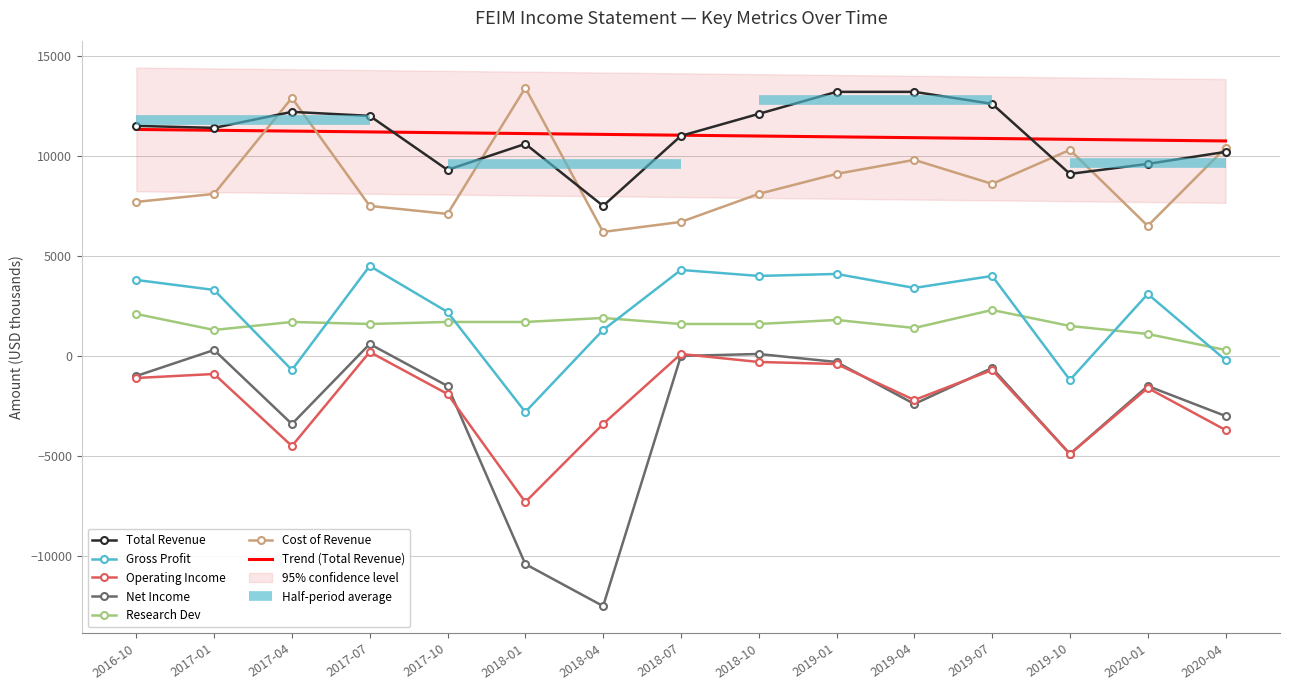

Reading right to left, extract all data points from this chart.

Total Revenue: 10200	9600	9100	12600	13200	13200	12100	11000	7500	10600	9300	12000	12200	11400	11500
Gross Profit: -200	3100	-1200	4000	3400	4100	4000	4300	1300	-2800	2200	4500	-700	3300	3800
Operating Income: -3700	-1600	-4900	-700	-2200	-400	-300	100	-3400	-7300	-1900	200	-4500	-900	-1100
Net Income: -3000	-1500	-4900	-600	-2400	-300	100	0	-12500	-10400	-1500	600	-3400	300	-1000
Research Dev: 300	1100	1500	2300	1400	1800	1600	1600	1900	1700	1700	1600	1700	1300	2100
Cost of Revenue: 10400	6500	10300	8600	9800	9100	8100	6700	6200	13400	7100	7500	12900	8100	7700